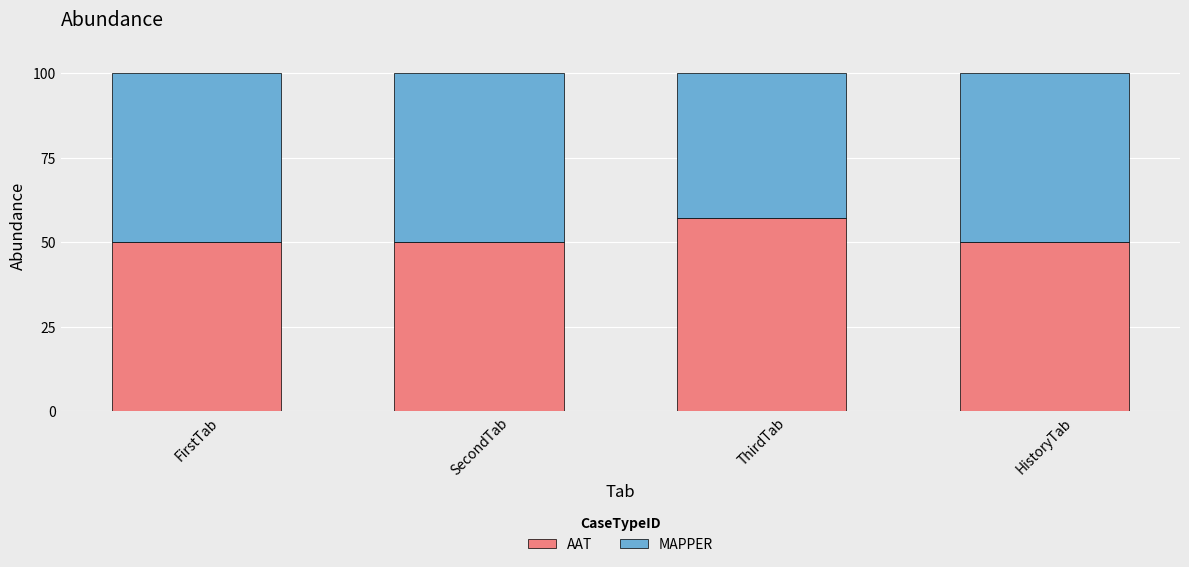

Are the bars grouped side by side (vs. stacked)?

No